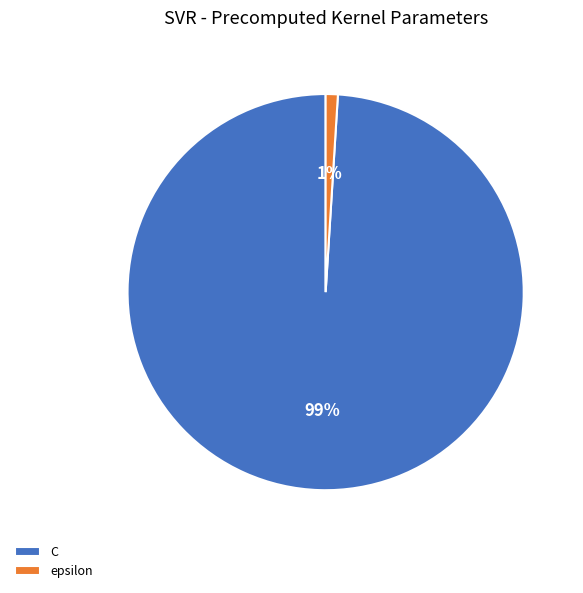

Which category has the smallest portion of the pie?

epsilon